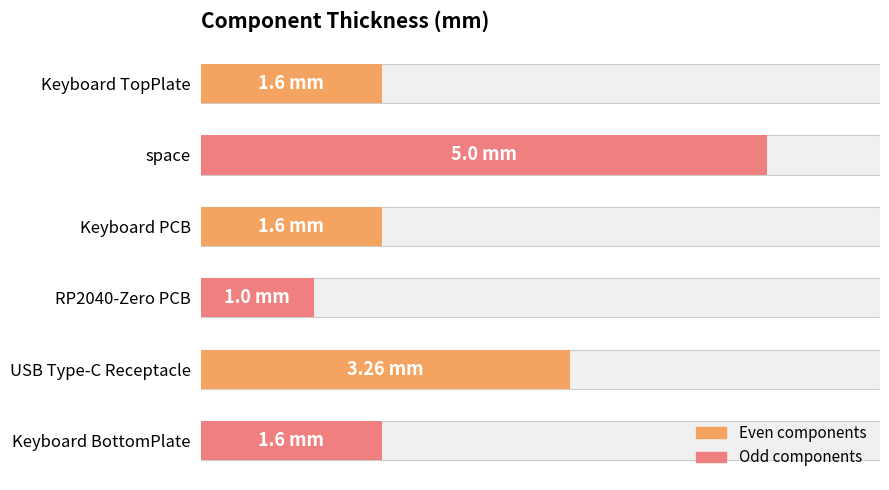

The chart shows a value of 2.7 at Keyboard PCB. True or false?

False